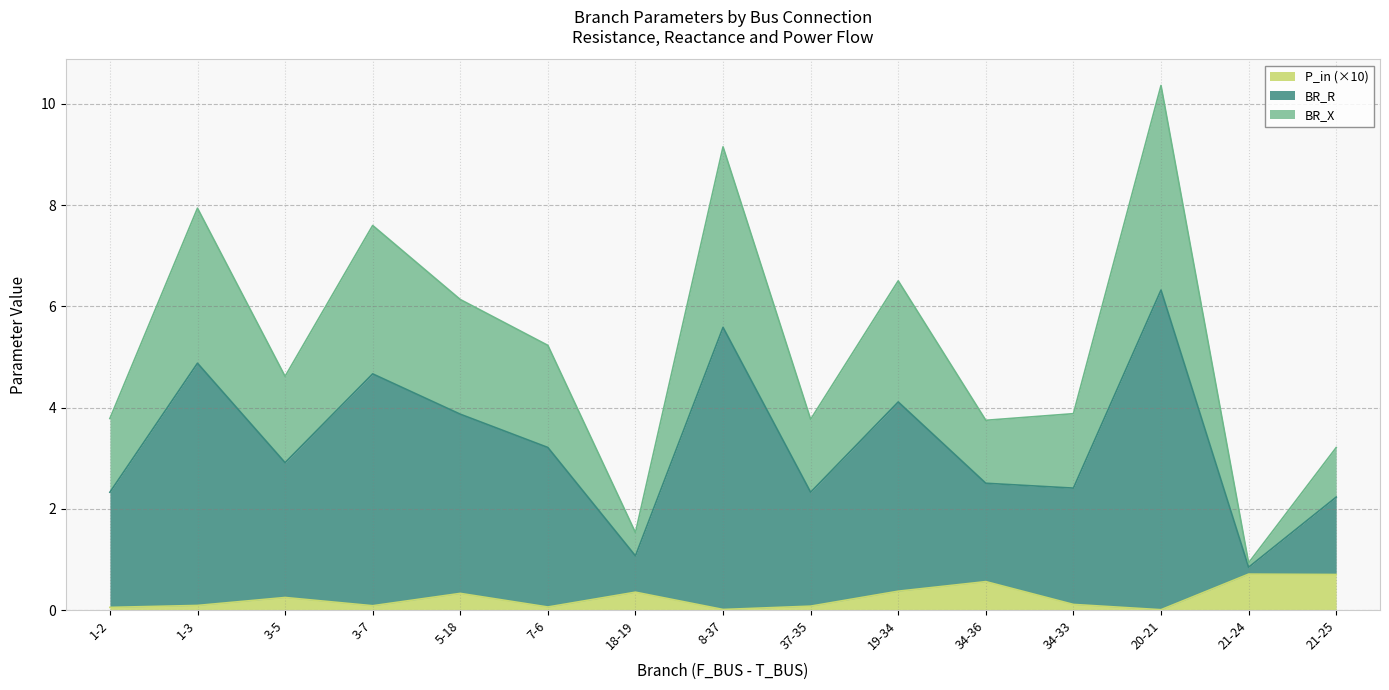

What is the label of the 6th point from the left?

7-6